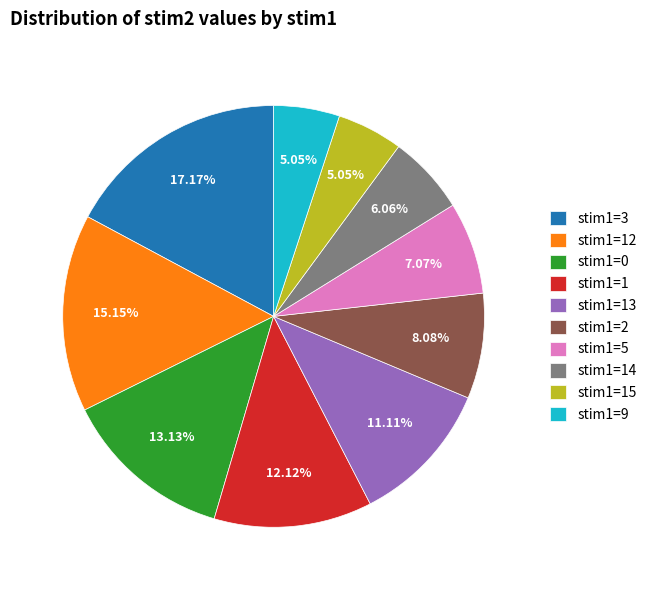

Is stim1=2 the majority of the pie?

No